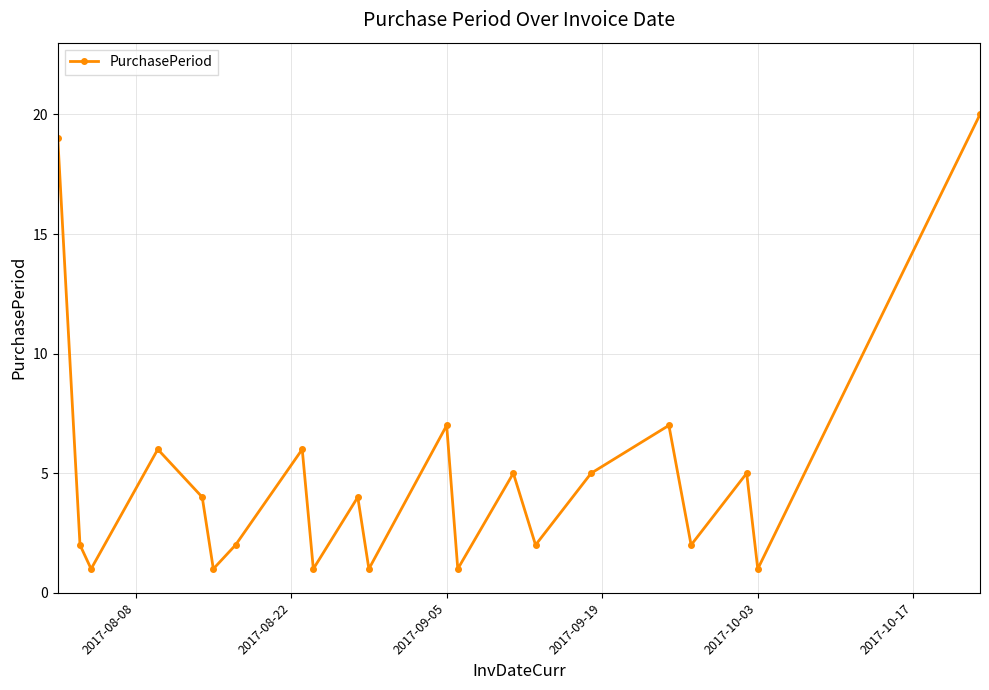

How many interior local valleys (lower than both neighbors) does the data have?

8